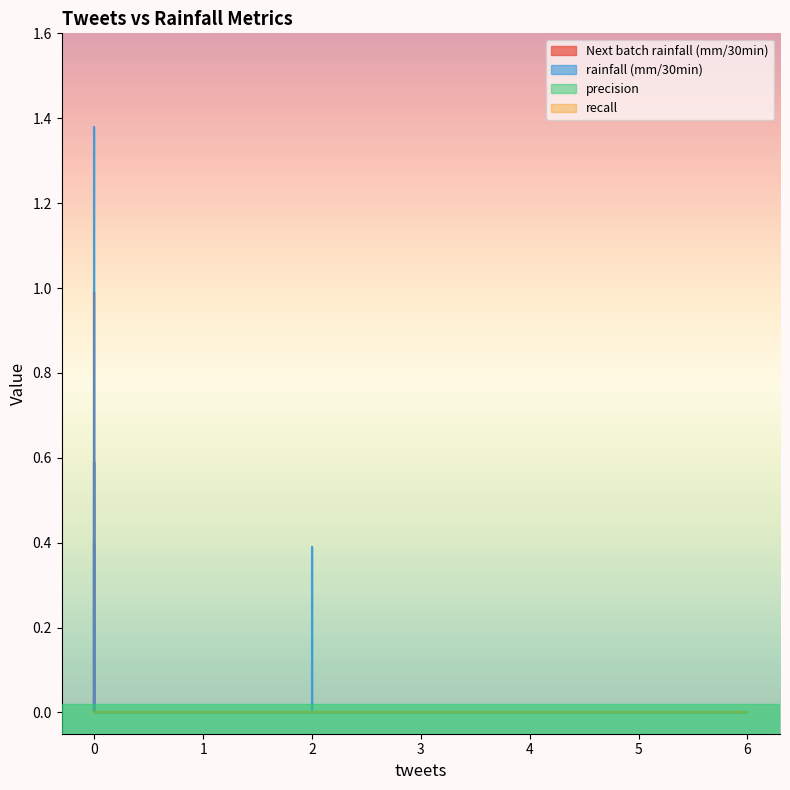

How many positive values does the Next batch rainfall (mm/30min) series have?

3